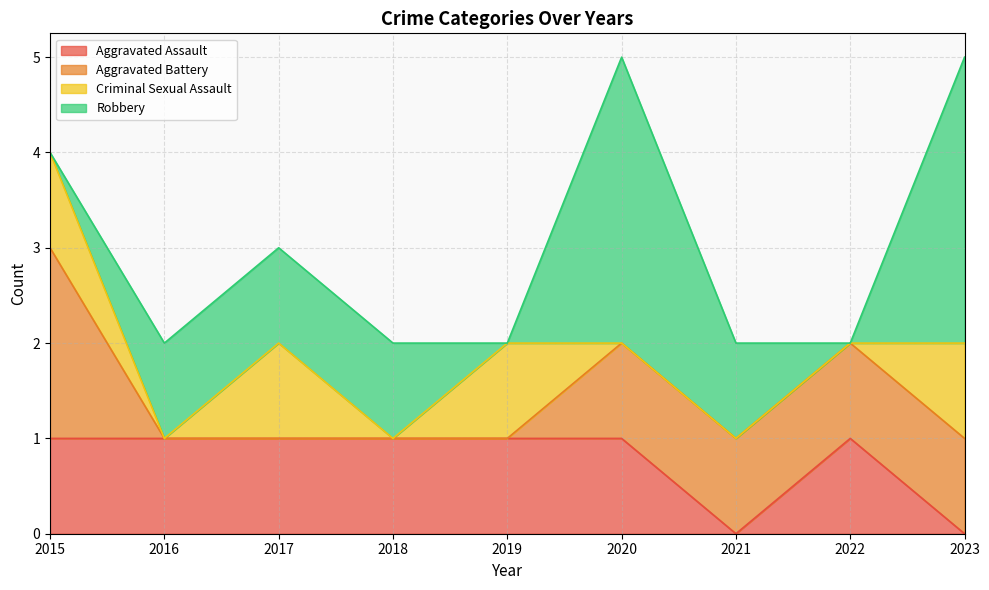

List the series in order of their peak value, highest first.

Robbery, Aggravated Battery, Aggravated Assault, Criminal Sexual Assault